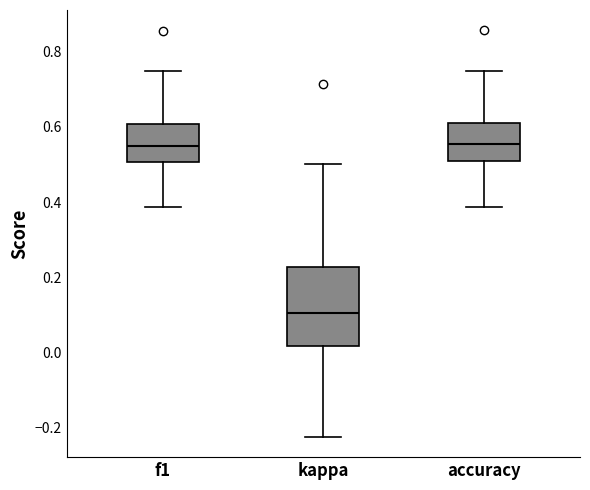

Reading left to right, read every box against the y-axis: the position of its median line, the range the box covers, and the ends of its whiskers. The values are not printed on the chart, so give them approximately, as read against the axis.

f1: median 0.56, box 0.50 to 0.60, whiskers 0.38 to 0.76
kappa: median 0.10, box 0.02 to 0.22, whiskers -0.22 to 0.50
accuracy: median 0.56, box 0.50 to 0.62, whiskers 0.38 to 0.76